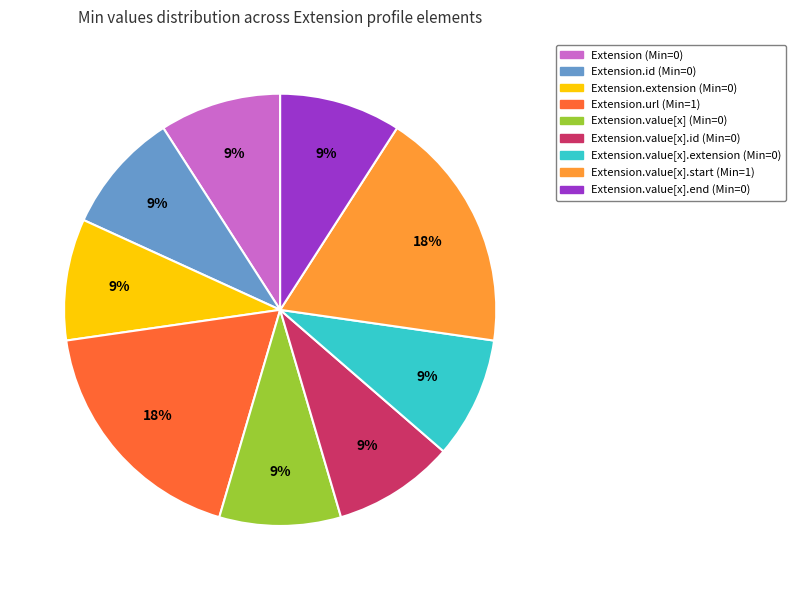

Combined, do Extension.value[x].end (Min=0) and Extension.value[x].id (Min=0) account for over 50%?

No